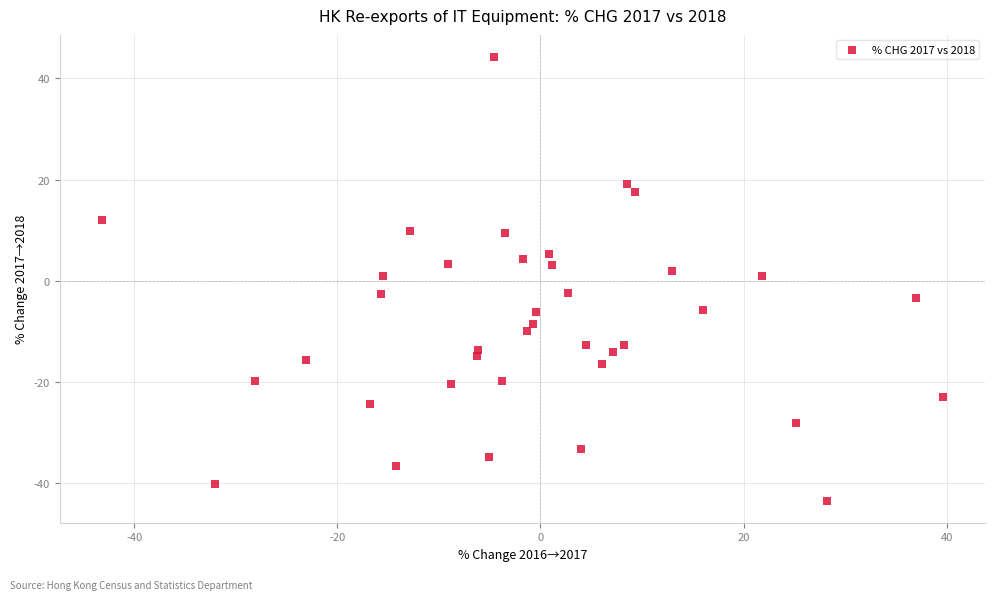

What is the range of Y values (max minus min)?

87.6